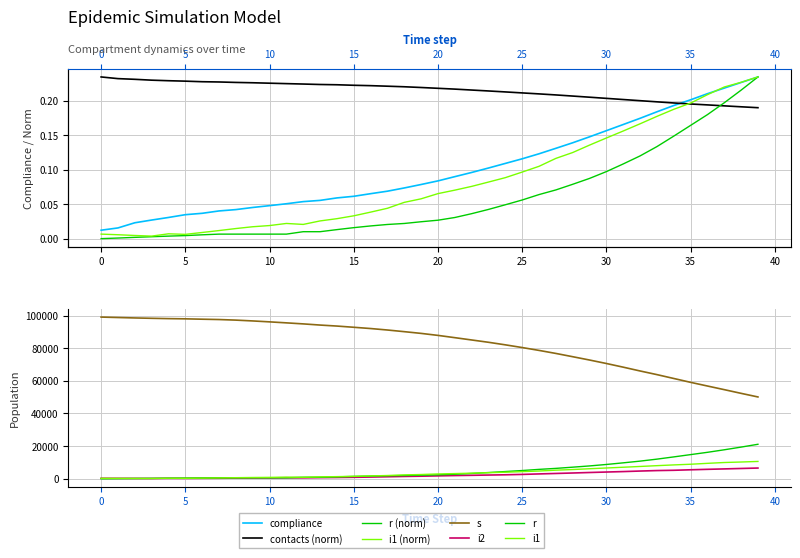

Which has a higher value, 28 or 20?

28